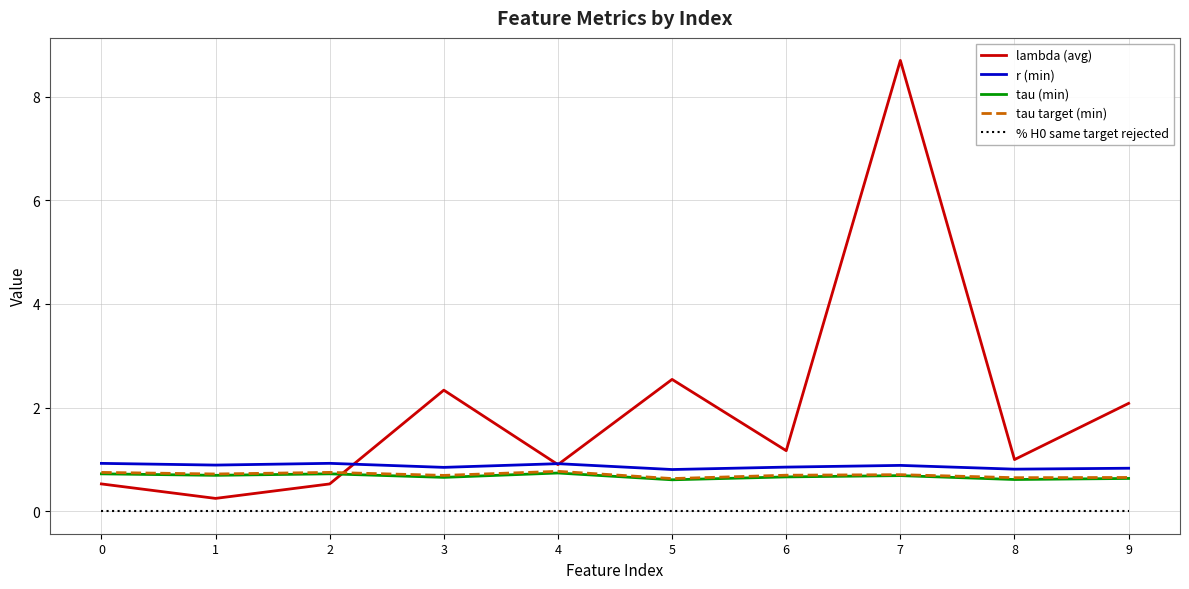

Which series has the largest range (max minus min)?

lambda (avg)